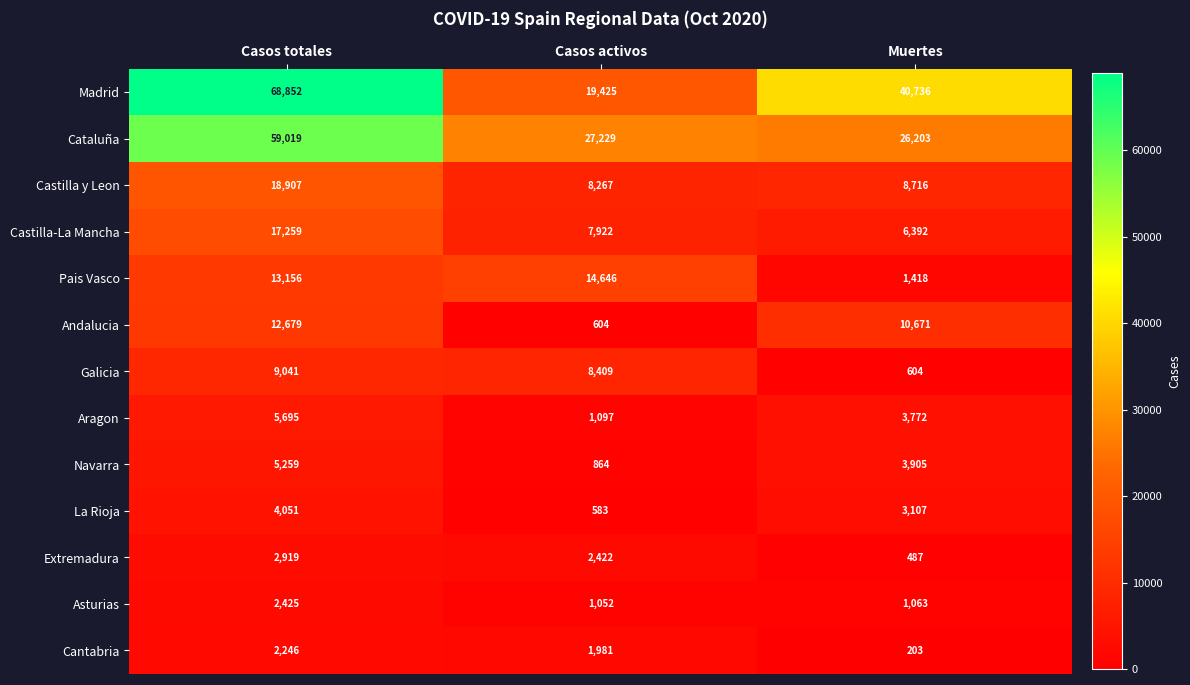

The value of La Rioja at Casos activos is 363. True or false?

False